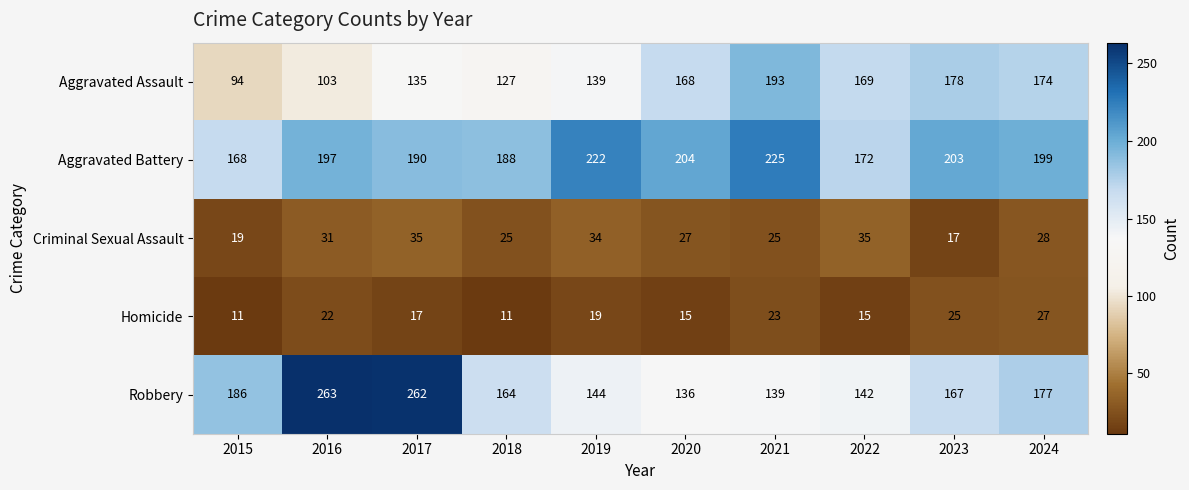

Between 2019 and 2020, which series saw the biggest shift?

Aggravated Assault